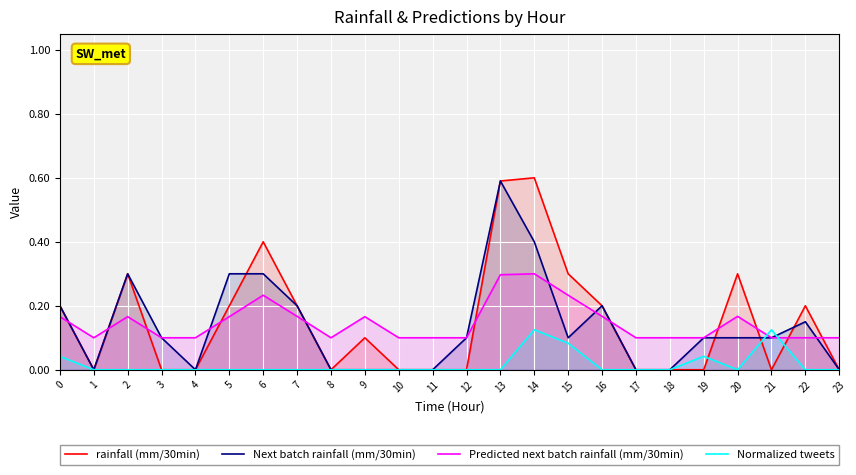

In Predicted next batch rainfall (mm/30min), how many points are higher than both neighbors (excluding endpoints)?

5